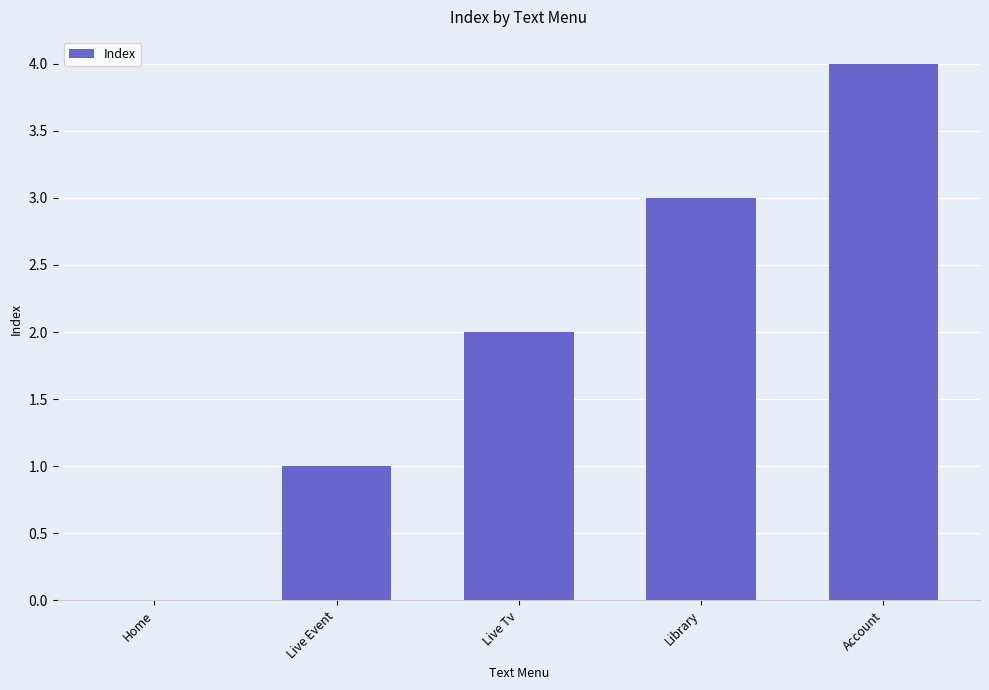

Reading right to left, what are all the values shown in this chart?

Account=4	Library=3	Live Tv=2	Live Event=1	Home=0